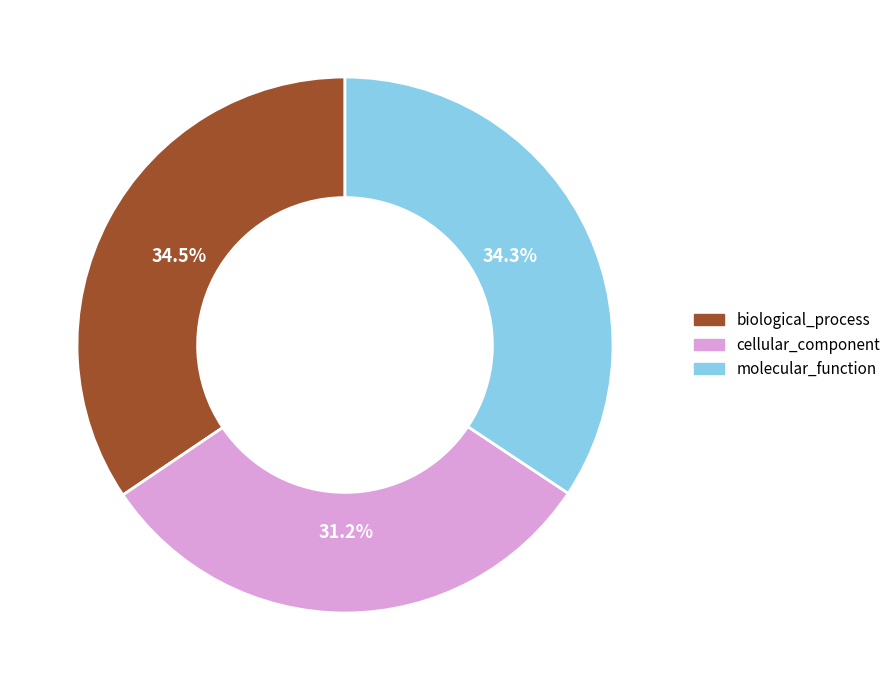

To the nearest percent, what is the combined percentage of biological_process and cellular_component?

66%